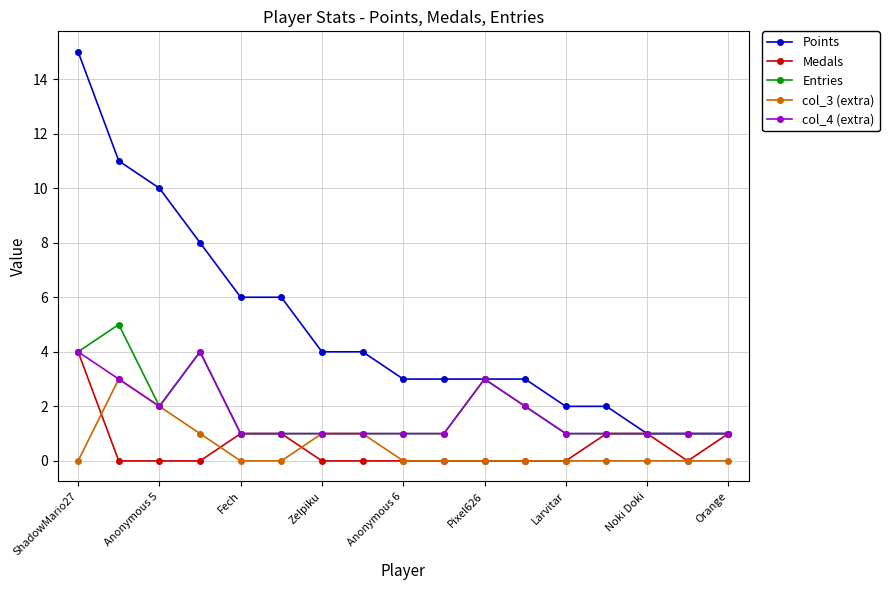

At how many categories does at least one series exceed 7?

4